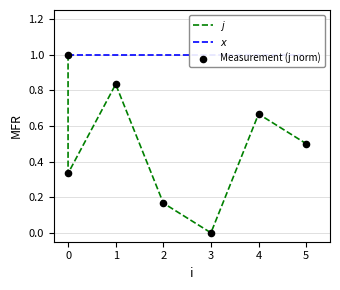

Which series reaches the minimum Y coordinate?

$j$